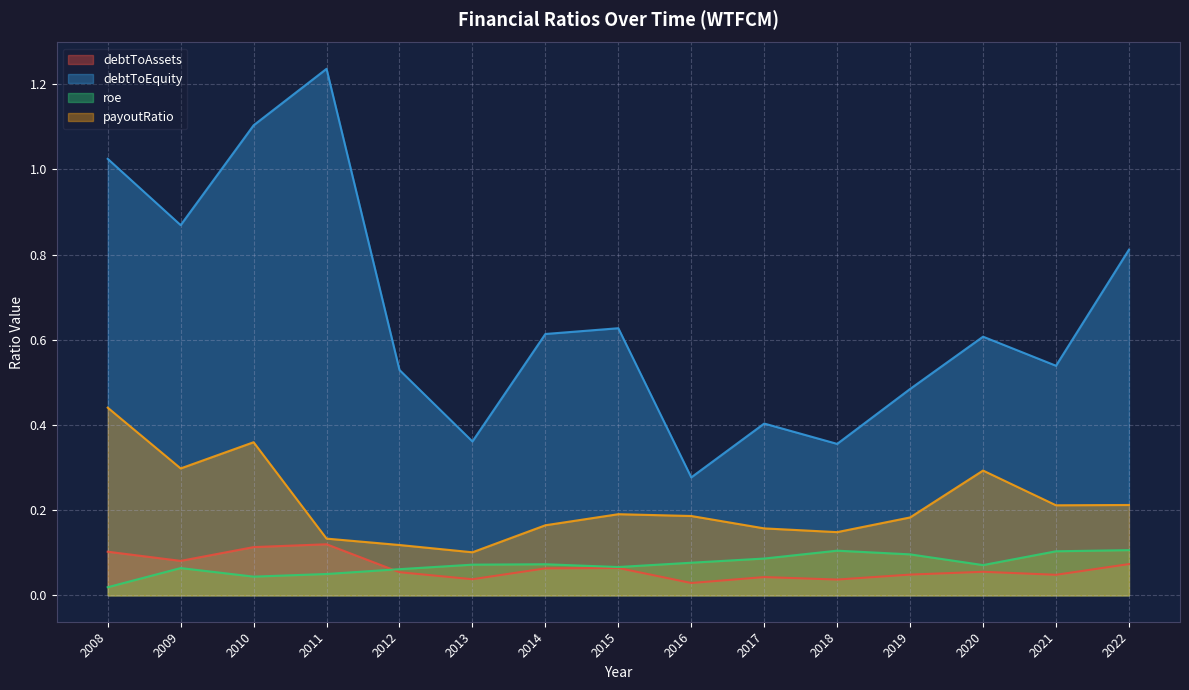

Where is the first local minimum for debtToAssets?

2009